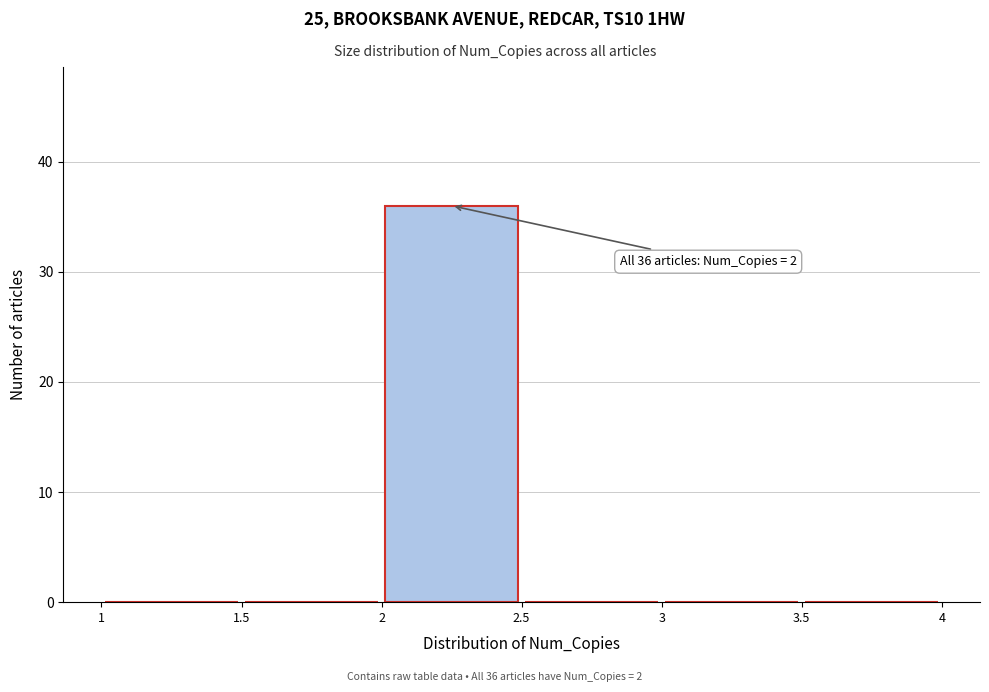

Over which range of the x-axis is the bar tallest?

2 to 2.5